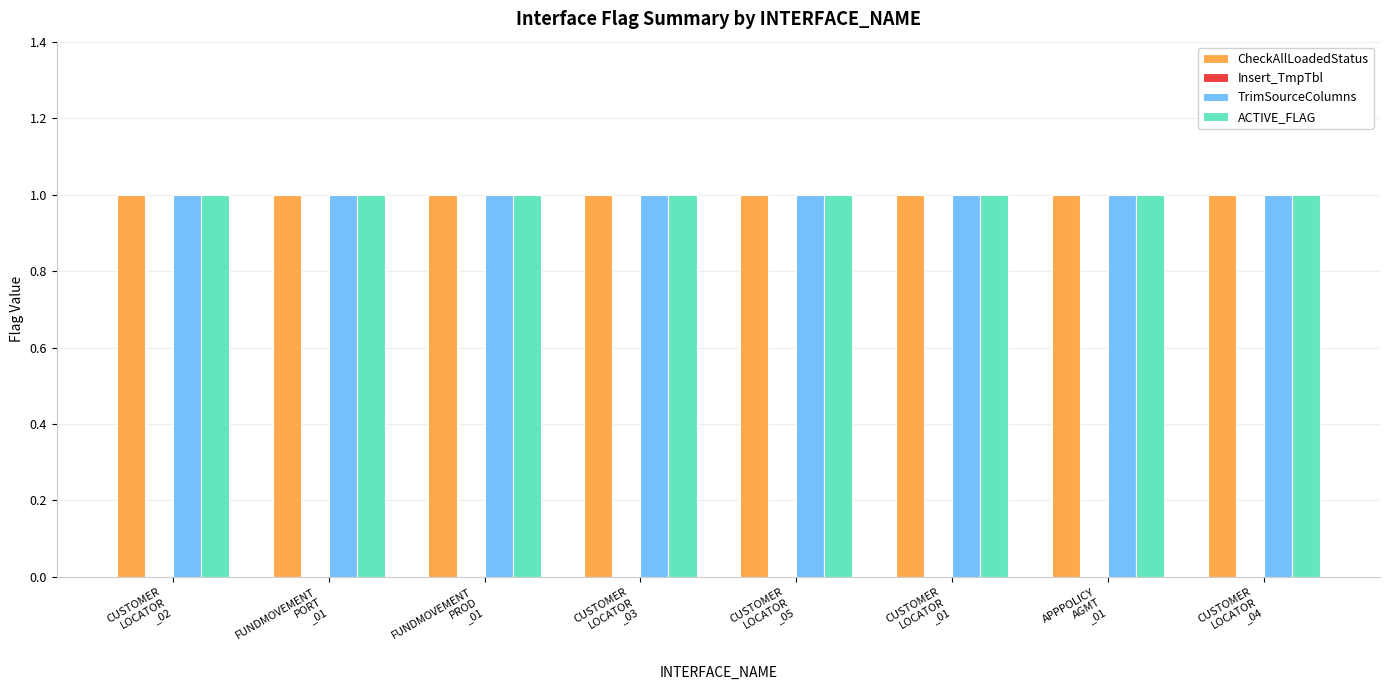

What is the spread (max minus min) of values at FUNDMOVEMENT
PORT
_01?

1